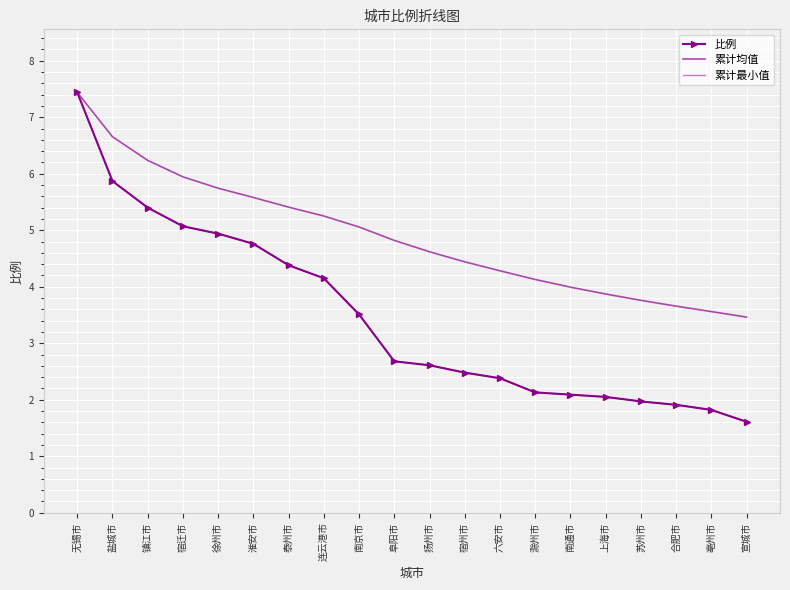

At how many categories does at least one series exceed 7?

1